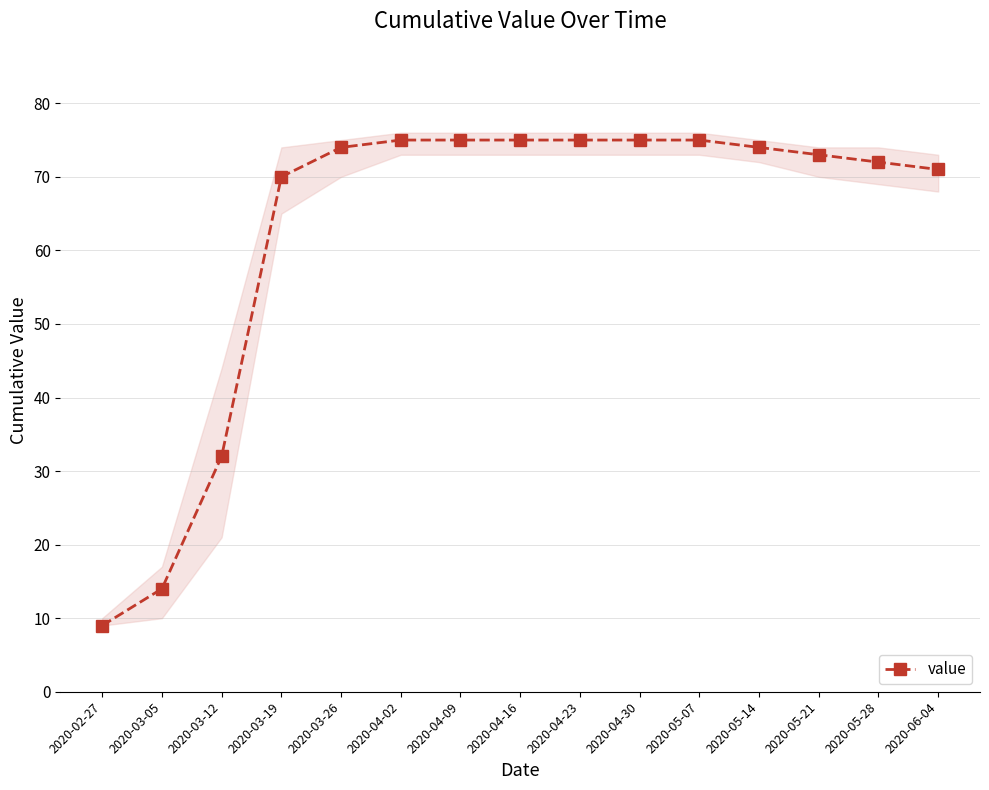

At which label is the value closest to 42?

2020-03-12